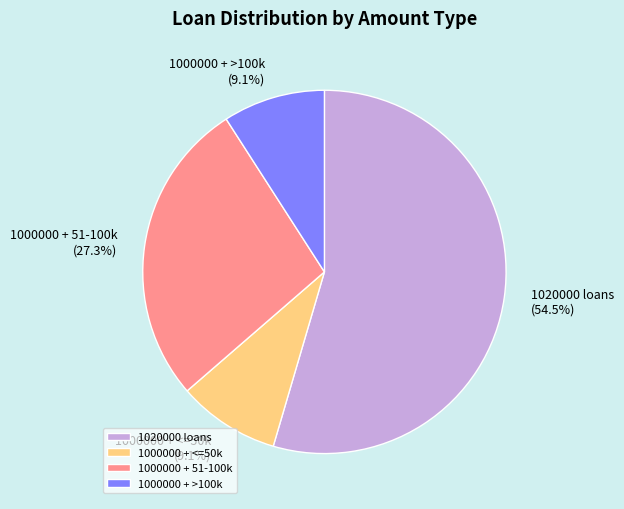

Which has a higher value, 1000000 + <=50k or 1020000 loans?

1020000 loans